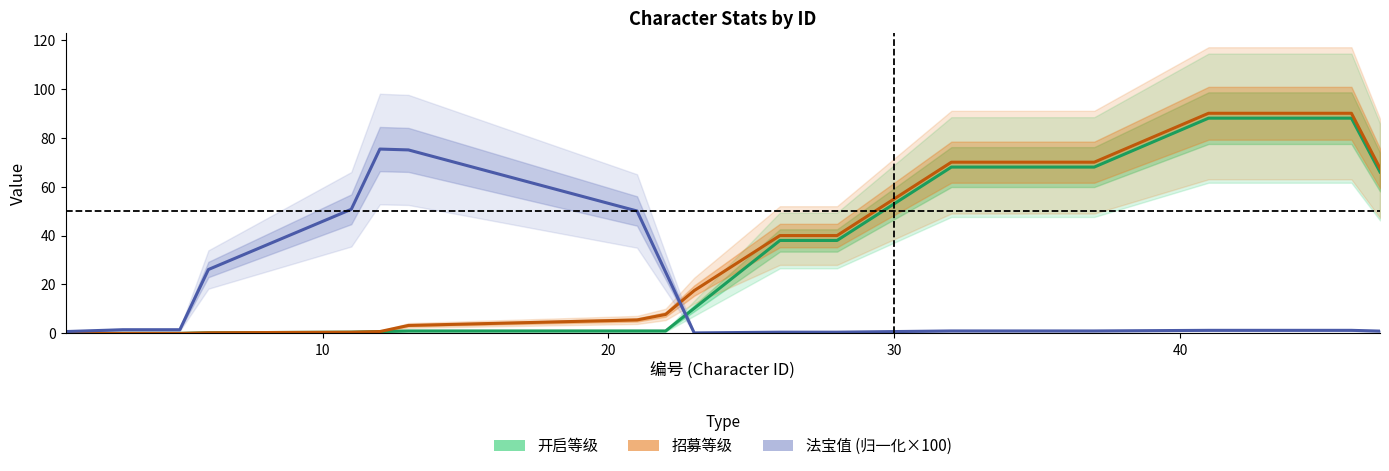

The 招募等级 series shows 0.1 at 50. True or false?

False